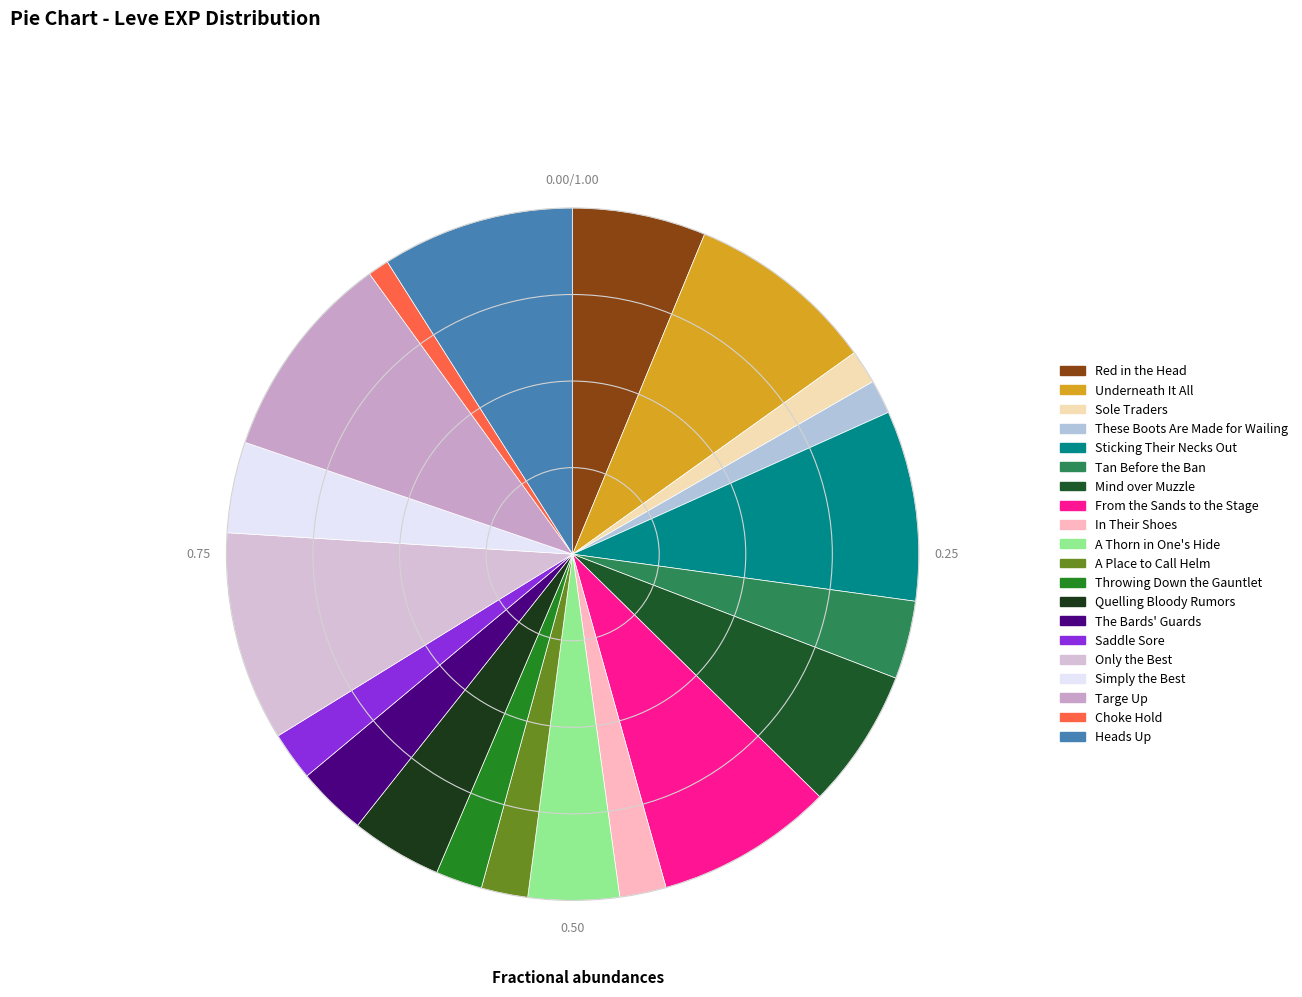

How many slices are in this pie chart?

20